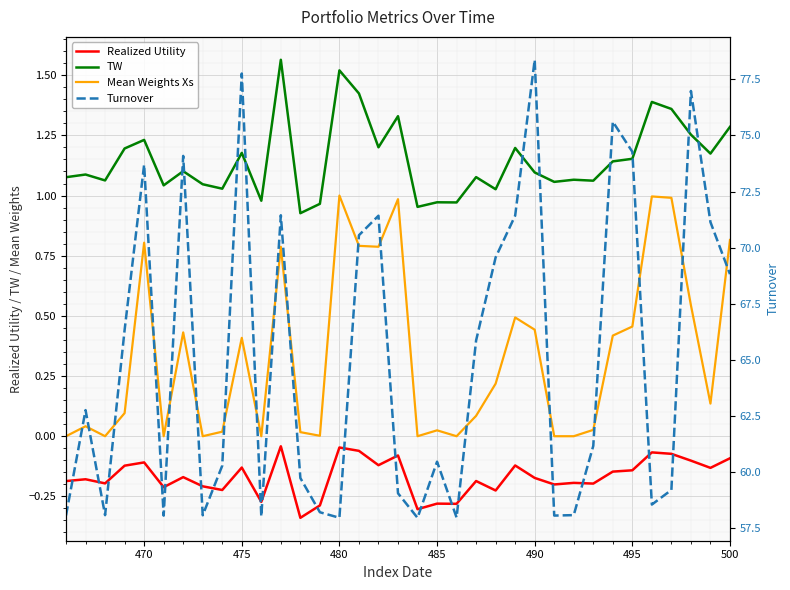

How many data points in Turnover are above 61?

18